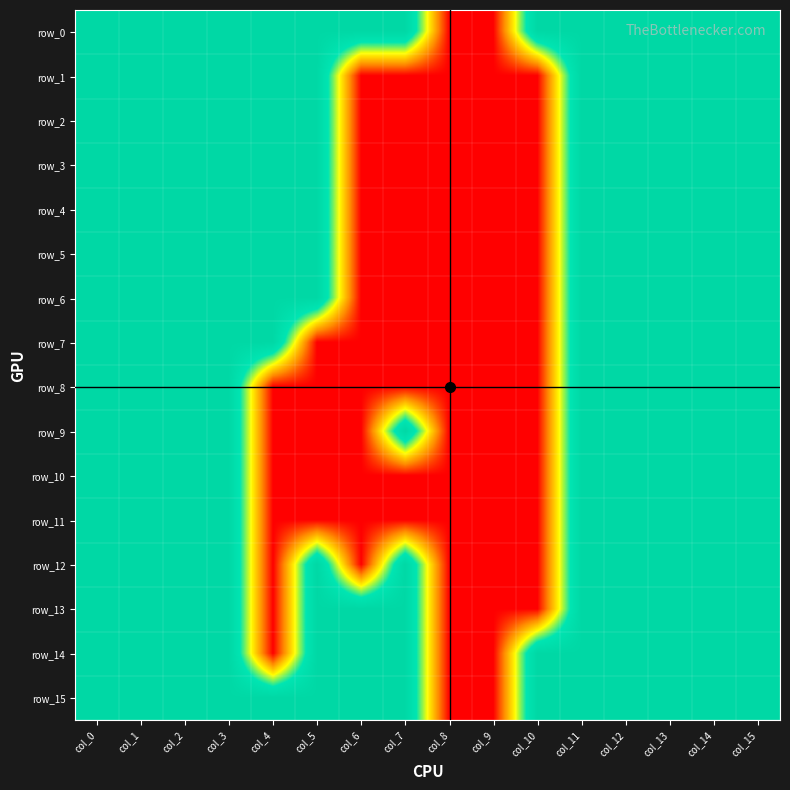

What is the sum of all row_5 values?

11